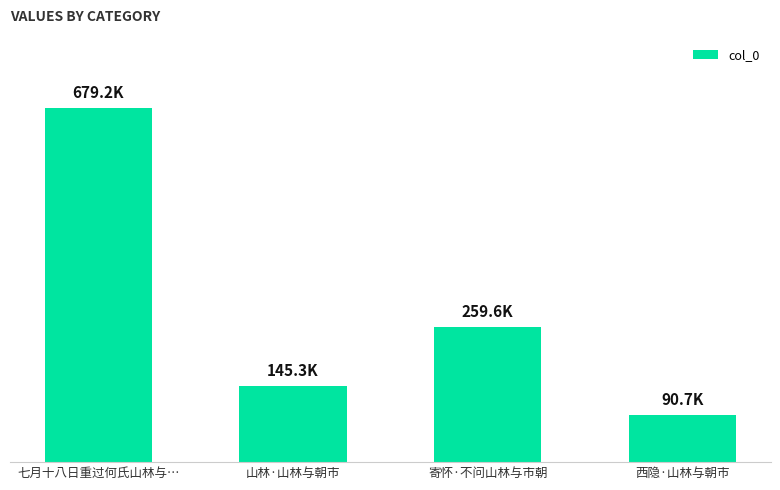

Are the bars horizontal?

No